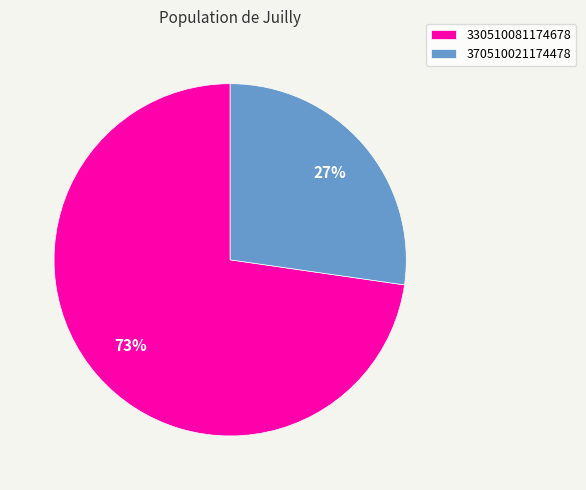

What is the ratio of the value at 370510021174478 to the value at 330510081174678?

0.4